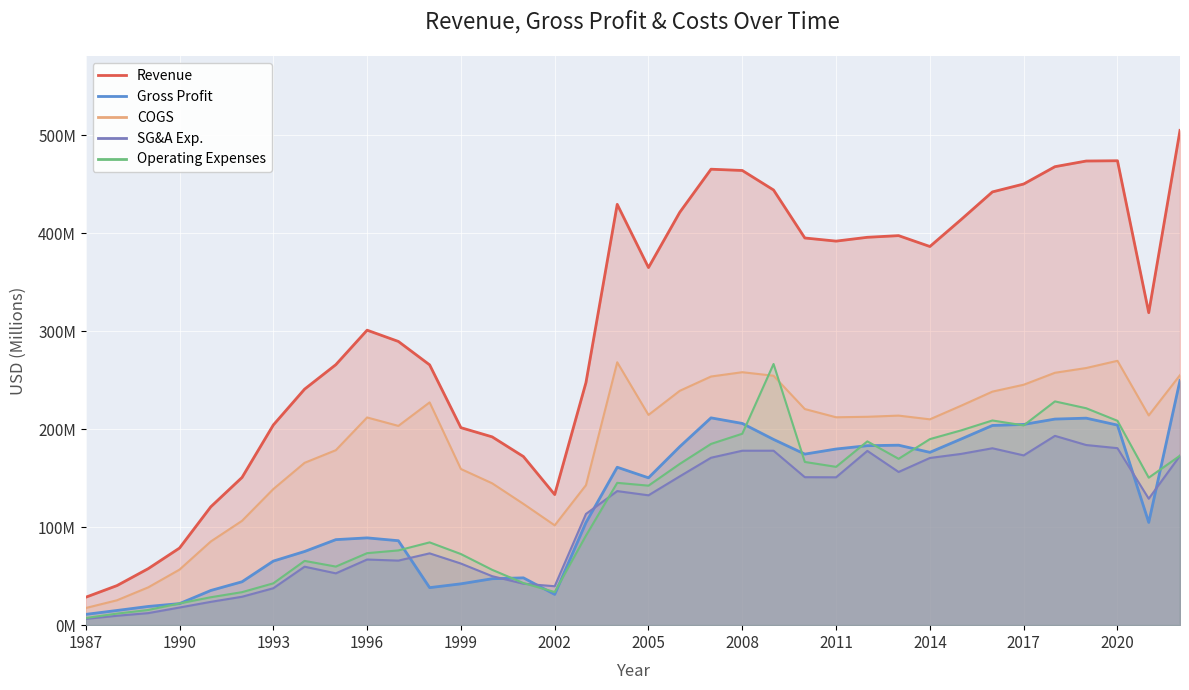

Reading left to right, transcribe all the data shown in this chart.

Revenue: 1987=28.5	1988=40.4	1989=57.7	1990=78.7	1991=120.8	1992=150.8	1993=204.3	1994=240.9	1995=265.9	1996=301.1	1997=289.6	1998=265.7	1999=201.6	2000=192.2	2001=172.1	2002=133.3	2003=247.6	2004=429.5	2005=365.0	2006=421.4	2007=465.4	2008=464.1	2009=444.2	2010=395.2	2011=392.0	2012=395.9	2013=397.6	2014=386.5	2015=414.0	2016=442.2	2017=450.3	2018=468.0	2019=473.8	2020=474.0	2021=318.9	2022=505.0
COGS: 1987=17.5	1988=25.4	1989=38.6	1990=56.7	1991=85.4	1992=106.5	1993=138.9	1994=165.7	1995=178.6	1996=212.0	1997=203.4	1998=227.4	1999=159.4	2000=144.8	2001=123.8	2002=101.9	2003=142.9	2004=268.3	2005=214.6	2006=239.2	2007=253.8	2008=258.2	2009=254.6	2010=220.6	2011=212.2	2012=212.7	2013=213.9	2014=210.1	2015=224.0	2016=238.4	2017=245.4	2018=257.6	2019=262.5	2020=269.8	2021=214.1	2022=255.2
Gross Profit: 1987=11.0	1988=15.0	1989=19.1	1990=22.0	1991=35.4	1992=44.3	1993=65.4	1994=75.2	1995=87.3	1996=89.1	1997=86.2	1998=38.3	1999=42.2	2000=47.4	2001=48.3	2002=31.4	2003=104.7	2004=161.2	2005=150.4	2006=182.2	2007=211.6	2008=205.9	2009=189.6	2010=174.6	2011=179.8	2012=183.2	2013=183.7	2014=176.4	2015=190.0	2016=203.8	2017=204.9	2018=210.4	2019=211.3	2020=204.2	2021=104.9	2022=249.8
Operating Expenses: 1987=7.3	1988=11.8	1989=15.5	1990=22.2	1991=28.5	1992=33.7	1993=42.7	1994=65.6	1995=59.8	1996=73.5	1997=76.3	1998=84.5	1999=72.6	2000=56.5	2001=43.0	2002=33.8	2003=91.4	2004=145.3	2005=142.4	2006=164.6	2007=185.0	2008=195.4	2009=266.6	2010=166.6	2011=161.6	2012=187.6	2013=169.8	2014=189.9	2015=198.8	2016=208.9	2017=203.9	2018=228.4	2019=221.4	2020=208.6	2021=150.5	2022=173.0
Selling, General and Administrative Exp.: 1987=6.4	1988=9.6	1989=12.3	1990=18.0	1991=23.8	1992=29.0	1993=37.7	1994=59.7	1995=52.9	1996=67.0	1997=65.9	1998=73.3	1999=62.9	2000=50.0	2001=42.3	2002=39.7	2003=113.5	2004=136.8	2005=132.6	2006=151.9	2007=170.9	2008=178.1	2009=178.1	2010=151.0	2011=150.9	2012=177.9	2013=156.4	2014=170.7	2015=174.8	2016=180.6	2017=173.3	2018=193.2	2019=183.9	2020=180.7	2021=129.1	2022=173.0